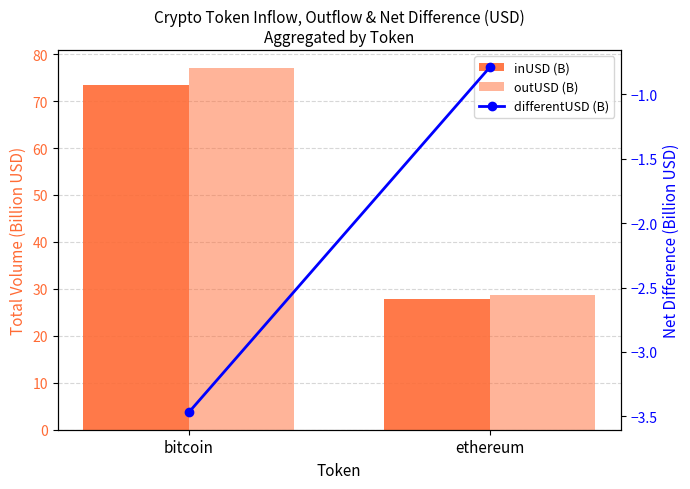

Which series has the widest spread of values?

outUSD (B)